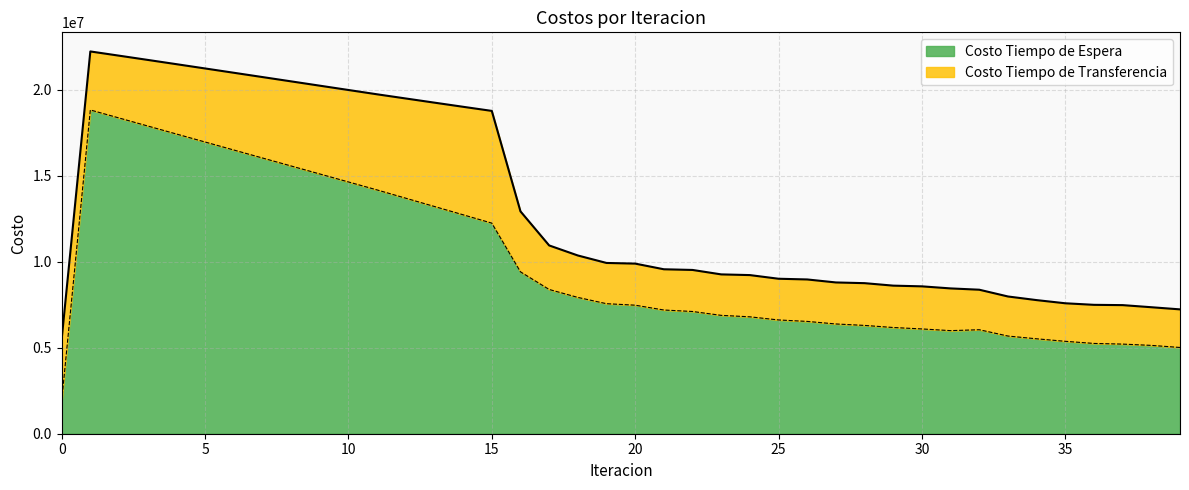

True or false: Costo Tiempo de Espera and Costo Tiempo de Transferencia intersect in this chart.

False